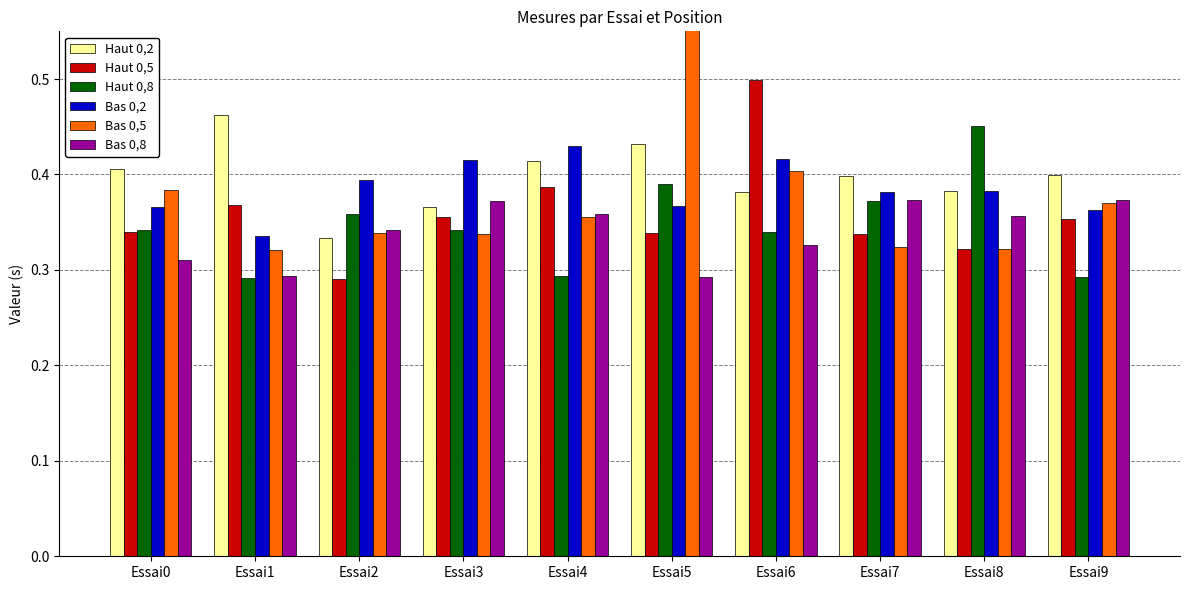

List the series in order of their peak value, highest first.

Bas 0,5, Haut 0,5, Haut 0,2, Haut 0,8, Bas 0,2, Bas 0,8